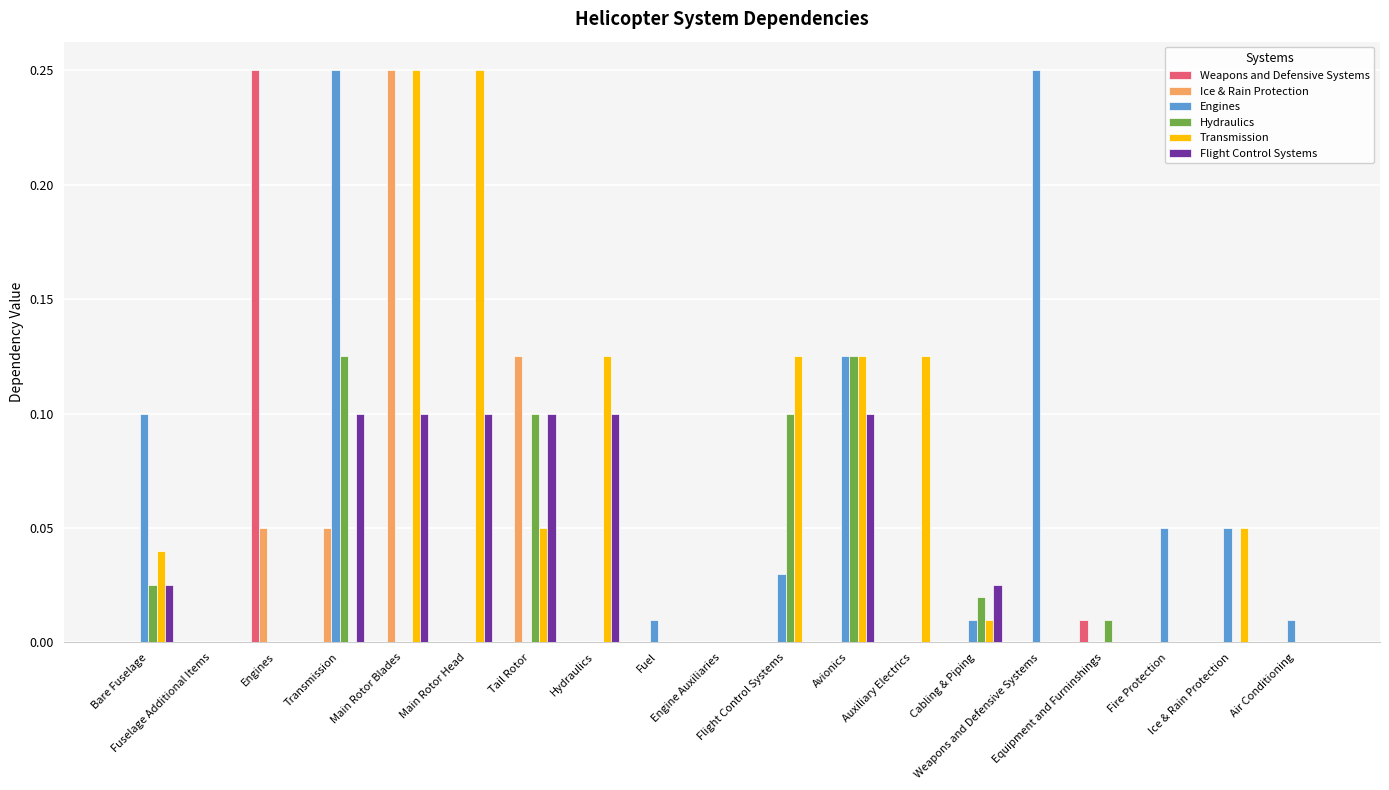

Which label corresponds to the largest value in the chart?

Engines